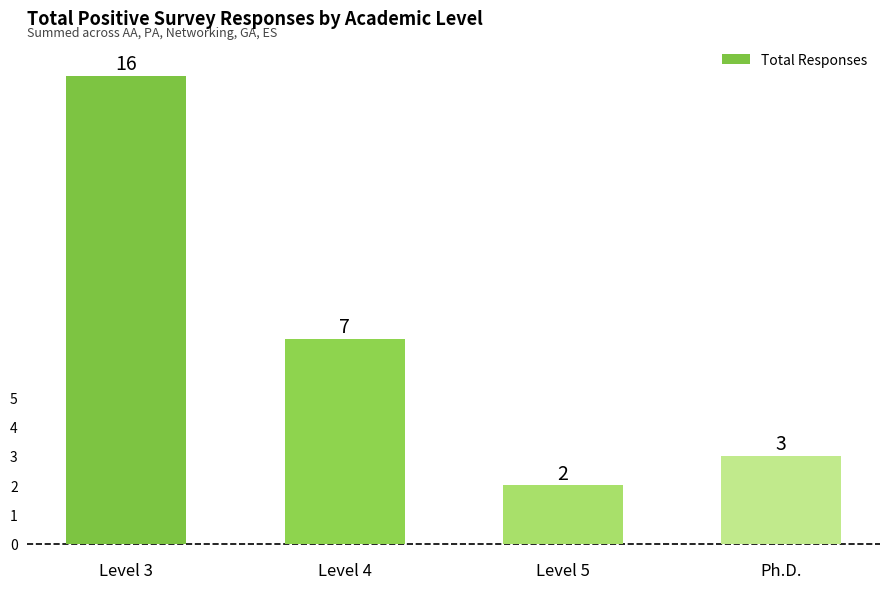

How many categories are shown in the chart?

4